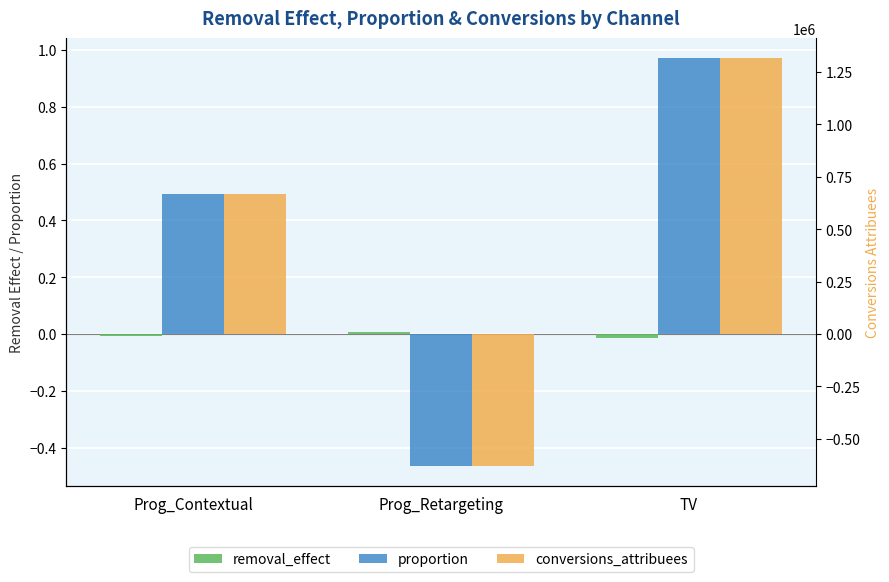

The value of removal_effect at TV is -0.0. True or false?

True